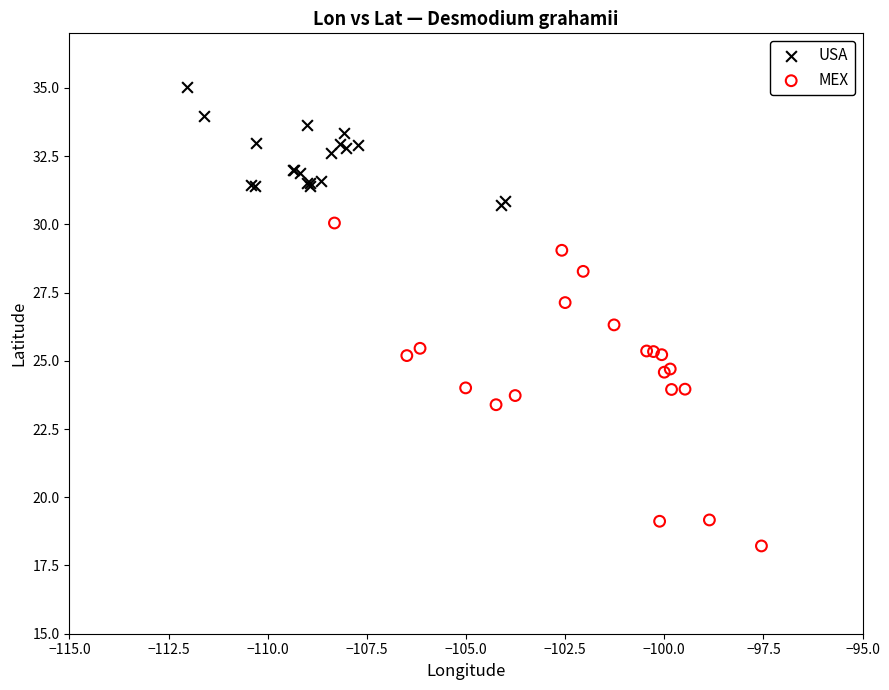

Which series has the widest spread of Y values?

MEX